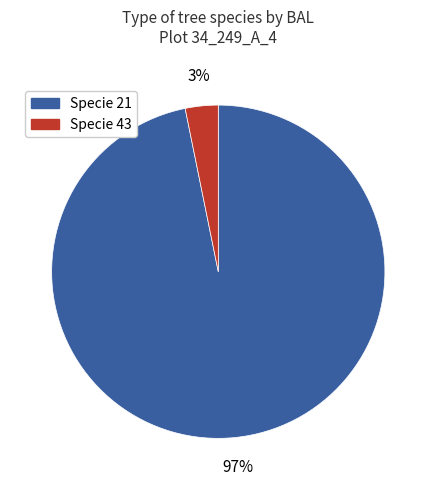

Is there any slice that represents more than half of the pie?

Yes